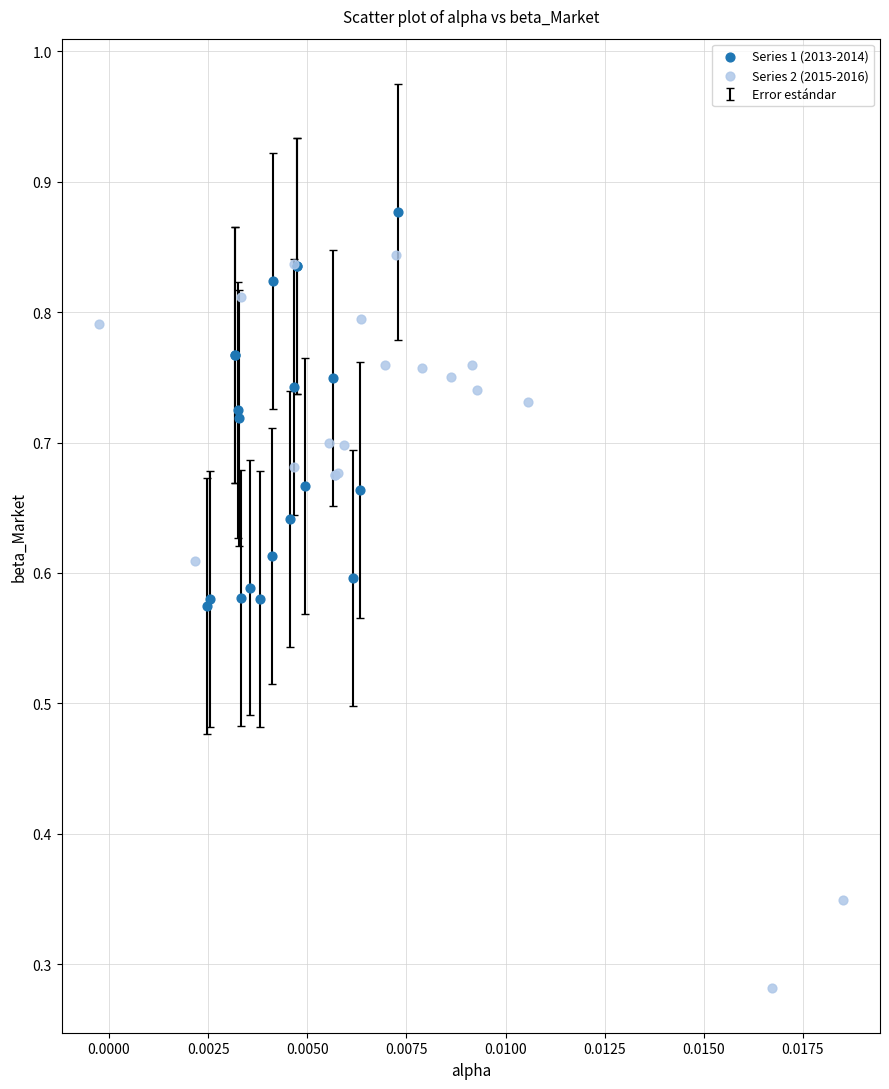

Which series reaches the minimum Y coordinate?

Series 2 (2015-2016)